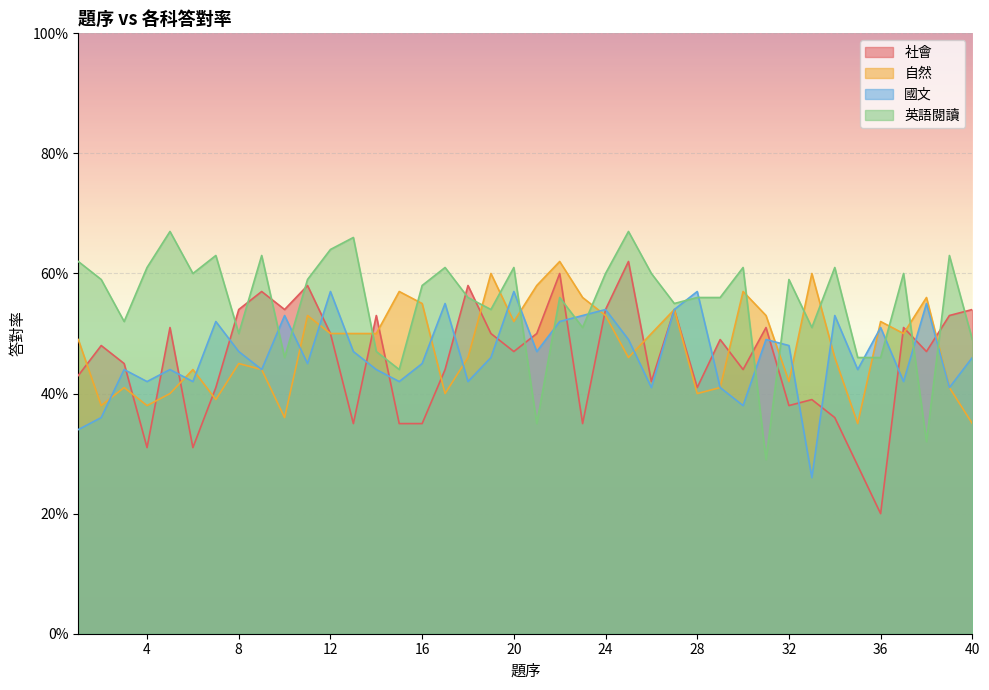

What is the total value across all series at 36?

1.7